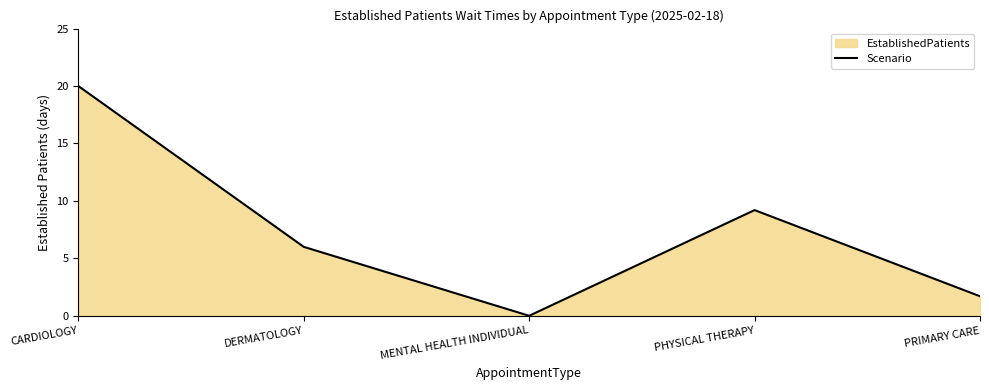

What is the maximum value shown in the chart?

20.0